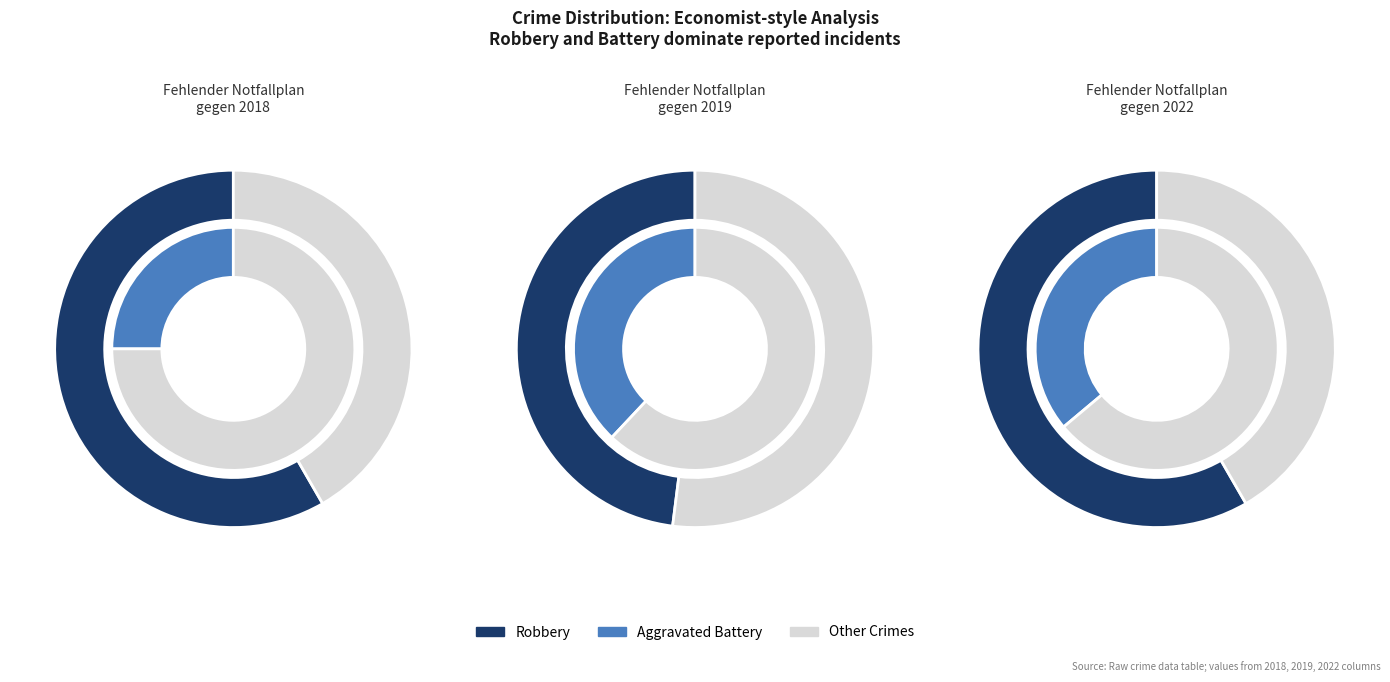

How many segments does this pie chart have?

4